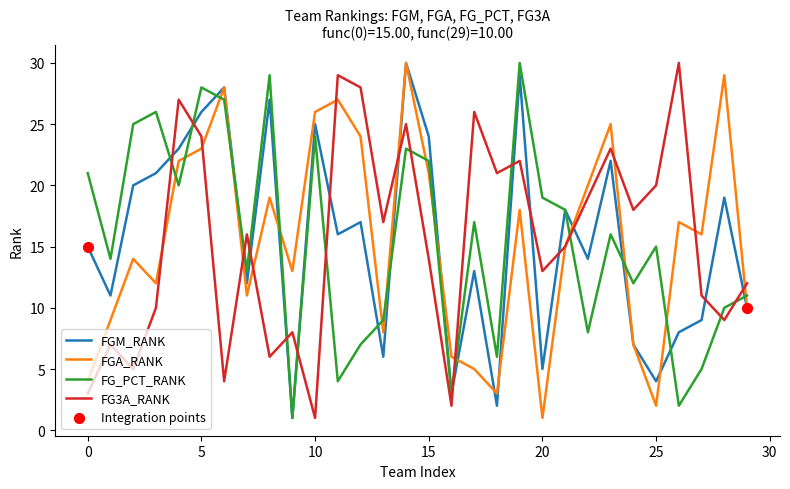

What is the maximum value for FGM_RANK?

30